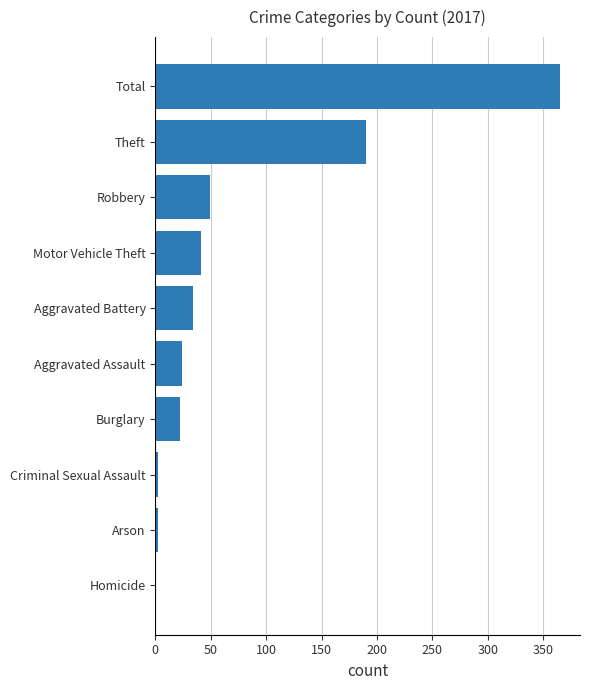

True or false: the data shows 41 at Motor Vehicle Theft.

True